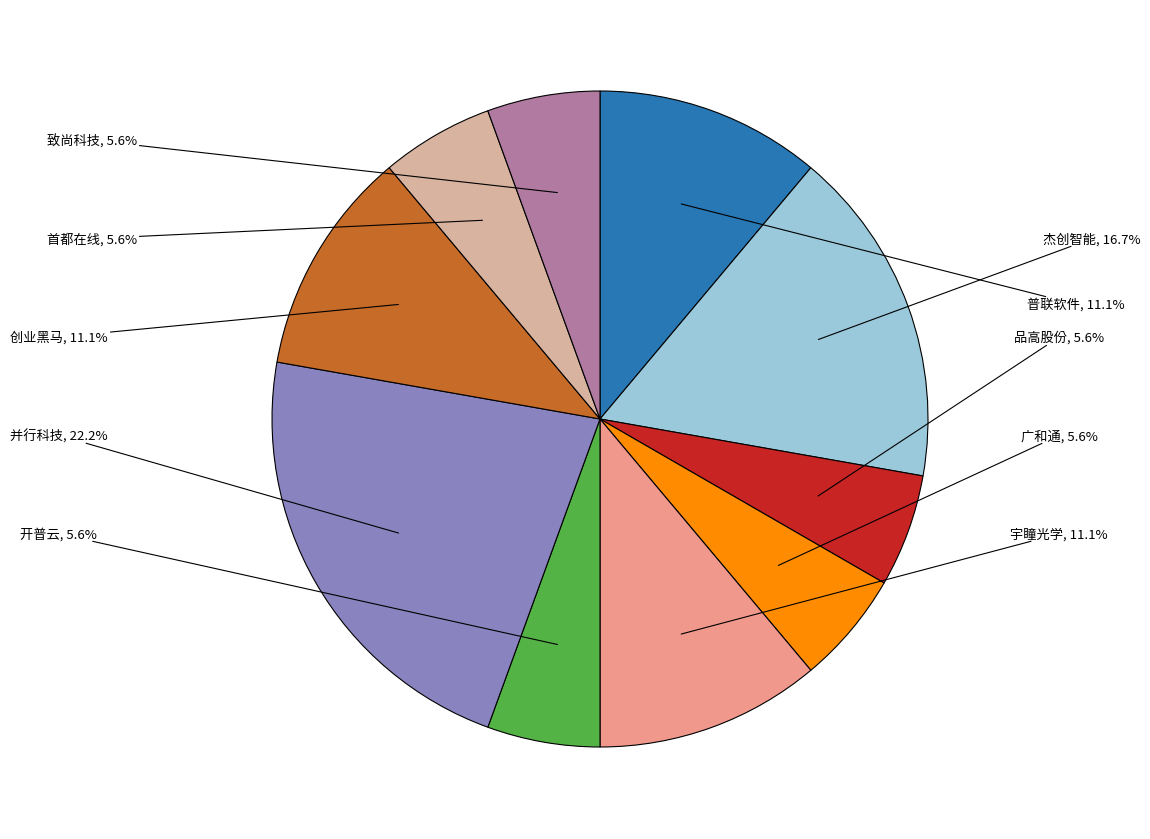

To the nearest percent, what is the difference between the largest and smallest slice percentages?

17%